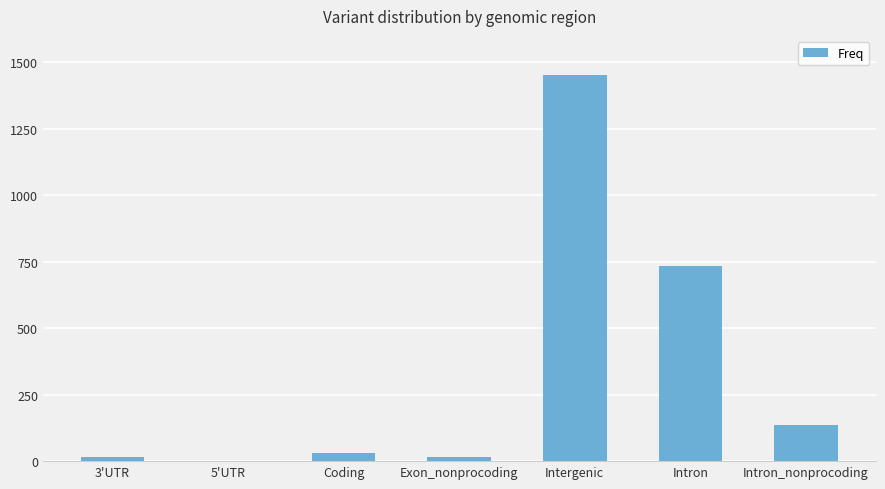

Which has a higher value, Coding or Intron_nonprocoding?

Intron_nonprocoding